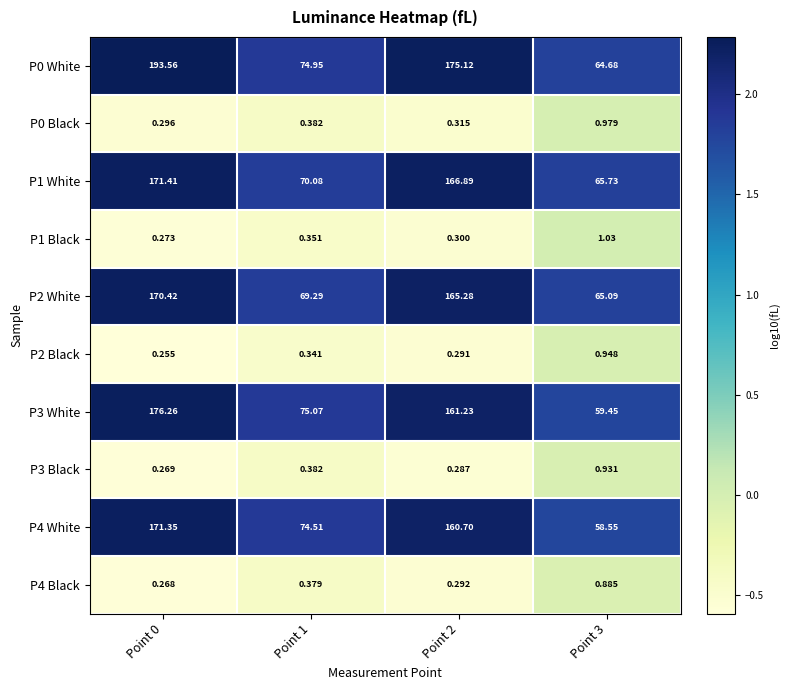

Is the value of P3 White at Point 0 greater than the value of P1 White at Point 0?

Yes